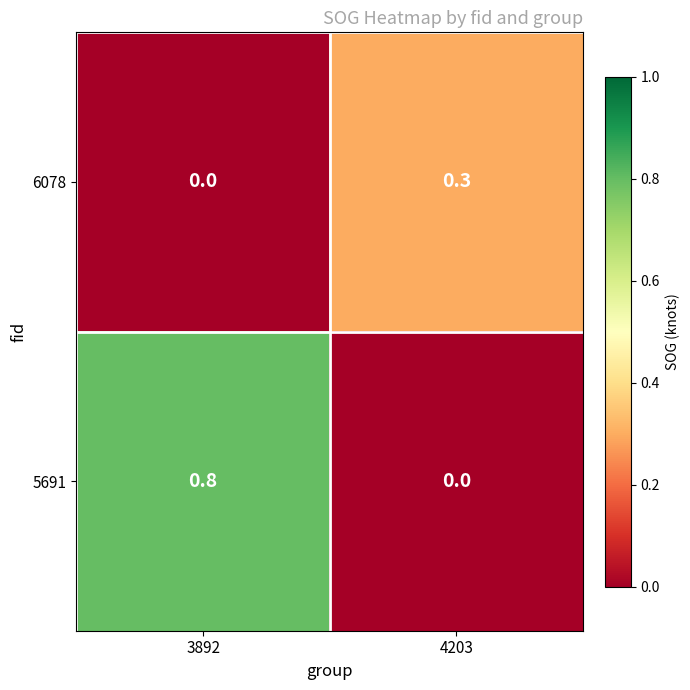

Count the number of data series in this chart.

2